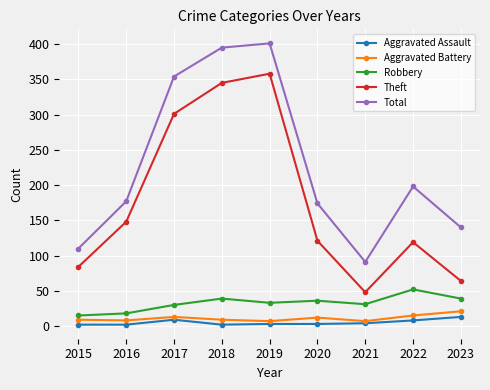

Which series changed the most between 2016 and 2018?

Total